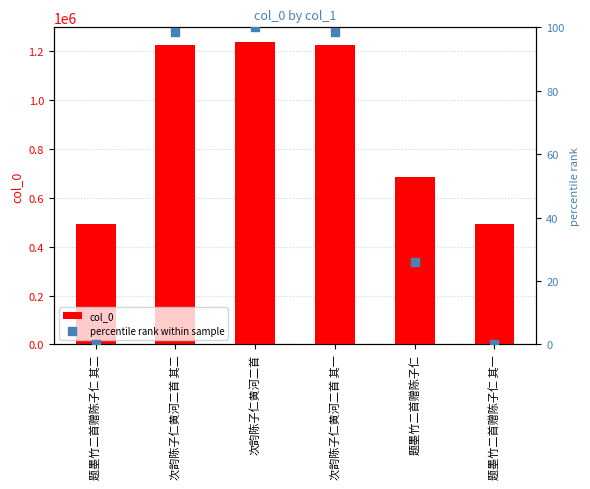

At how many categories does at least one series exceed 901747?

3